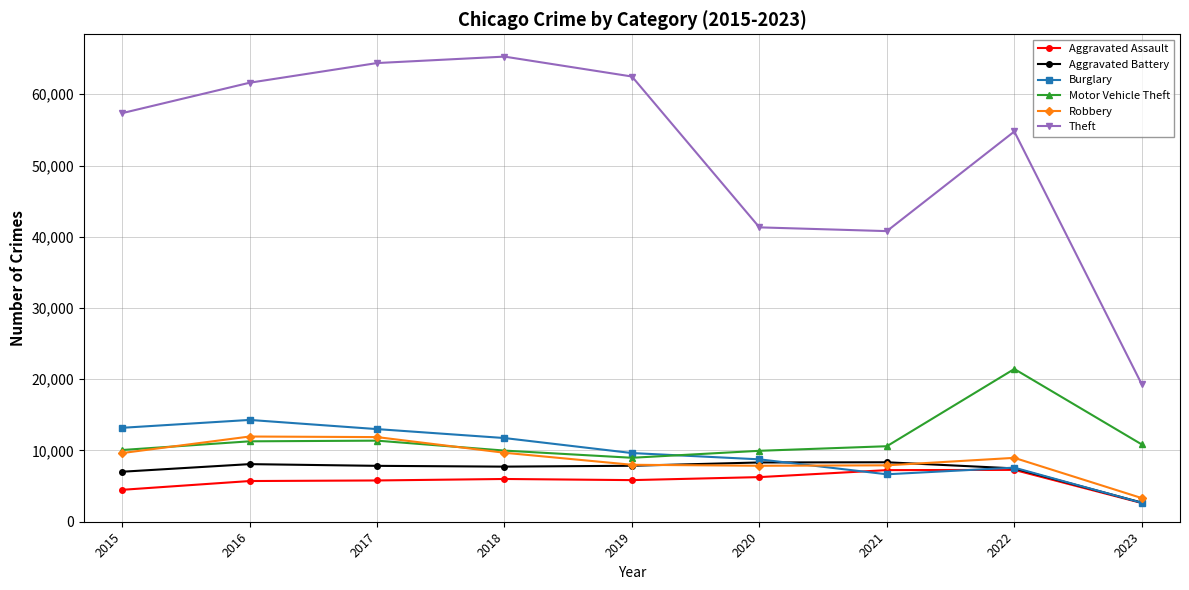

Where is the first local maximum for Burglary?

2016